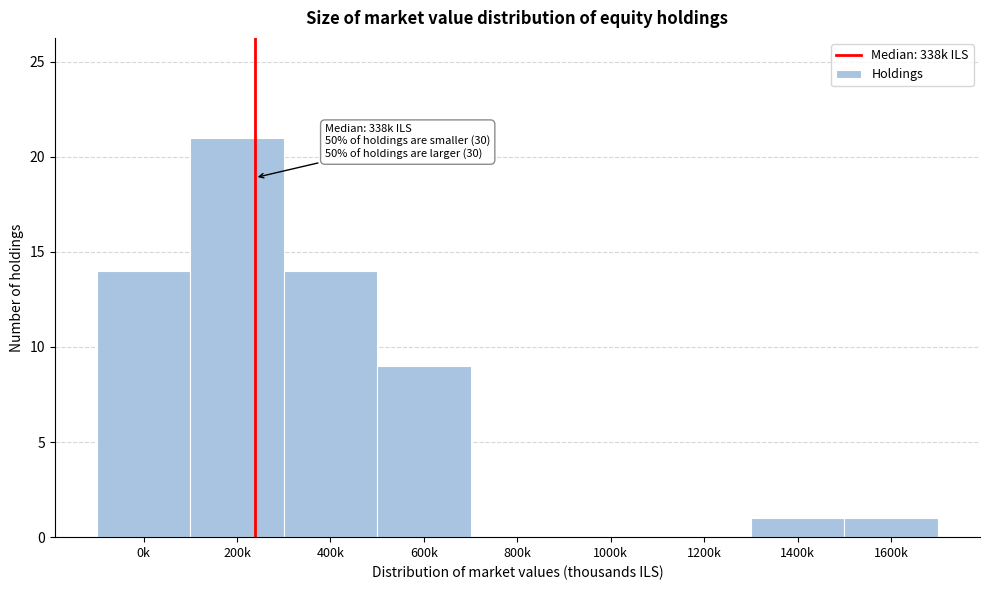

Reading right to left, transcribe all the data shown in this chart.

1600k=1	1400k=1	1200k=0	1000k=0	800k=0	600k=9	400k=14	200k=21	0k=14